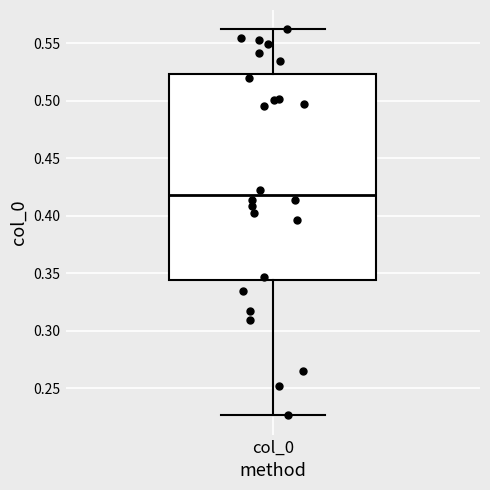

Read this box plot against the y-axis: the position of the median line, the range covered by the box, and the ends of both whiskers. The values are not printed on the chart, so give them approximately, as read against the axis.

median 0.420, box 0.345 to 0.525, whiskers 0.225 to 0.560